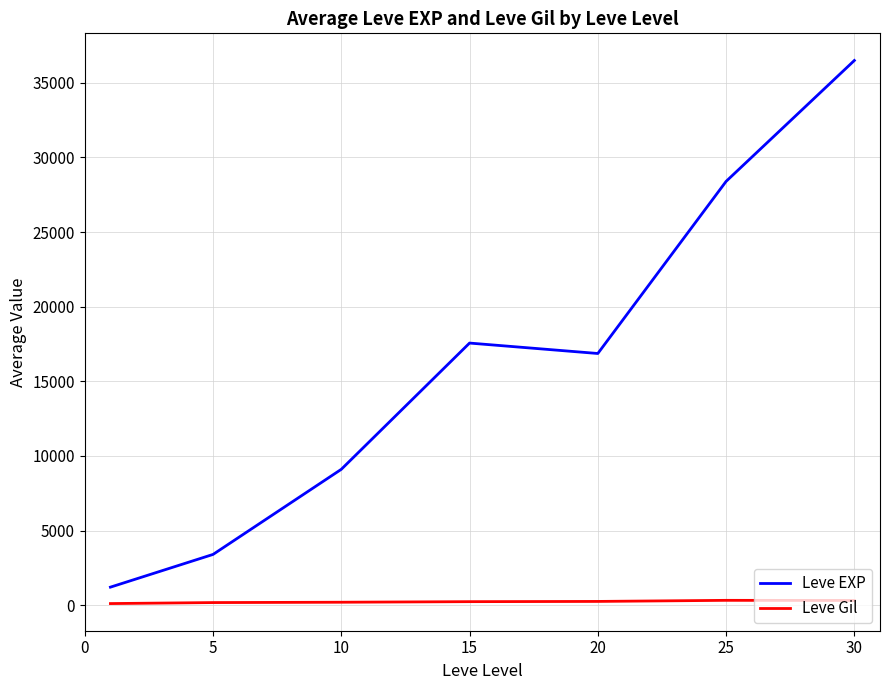

True or false: Leve Gil and Leve EXP intersect in this chart.

False